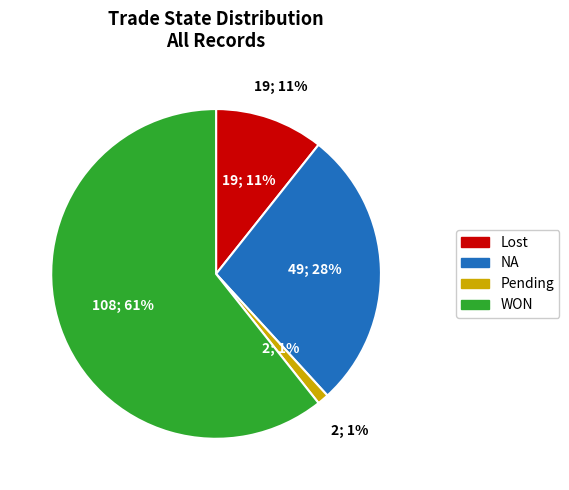

Between 0 and 2, which is larger?

2